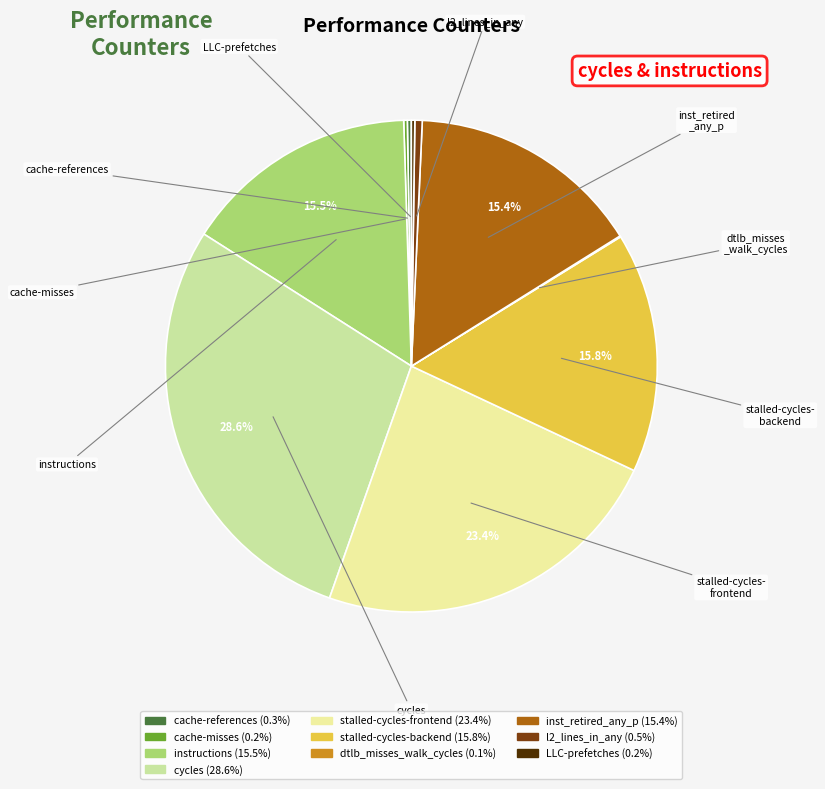

What percentage is the stalled-cycles-backend slice, to the nearest percent?

16%